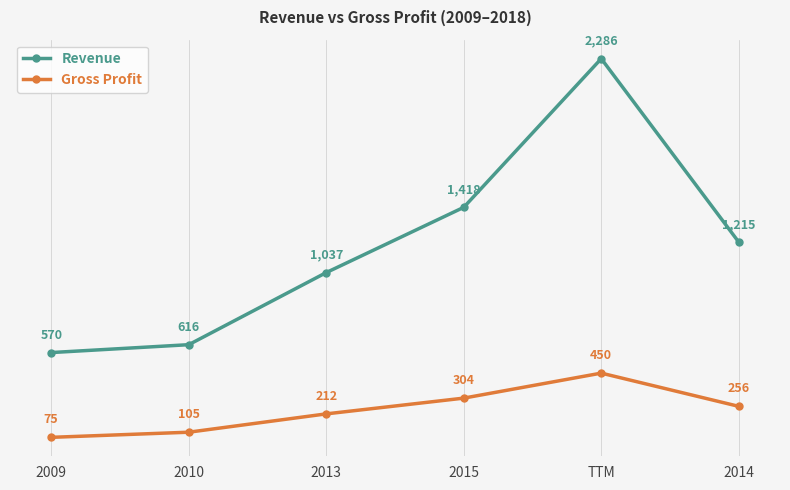

What is the total value across all series at 2013?

1249